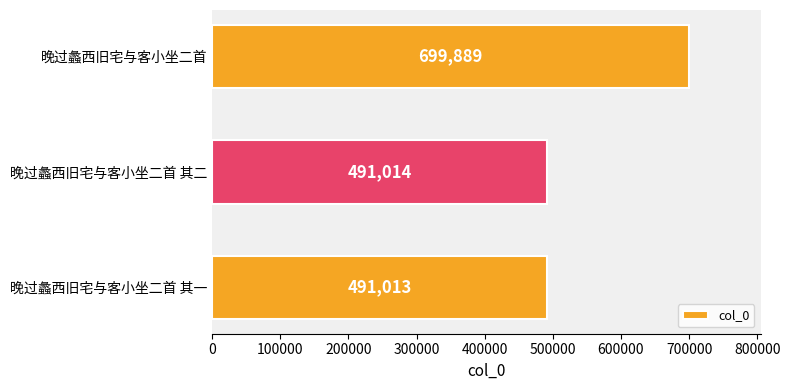

What is the maximum value shown in the chart?

699889